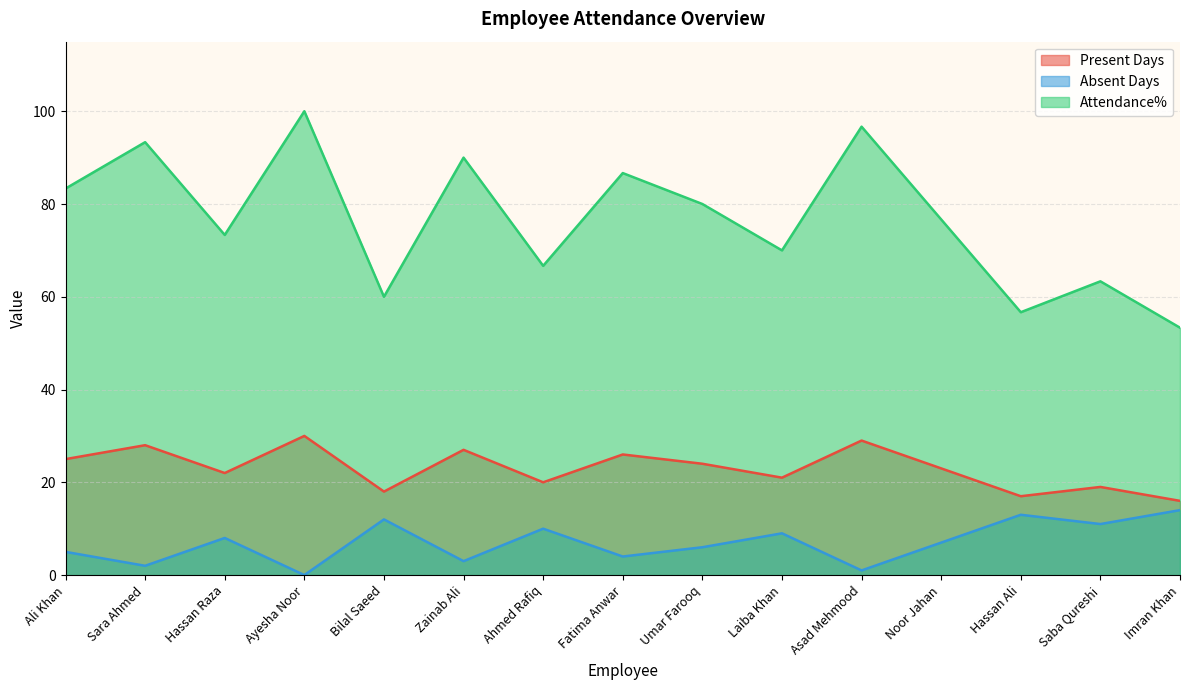

The value of Attendance% at Sara Ahmed is 64.7. True or false?

False